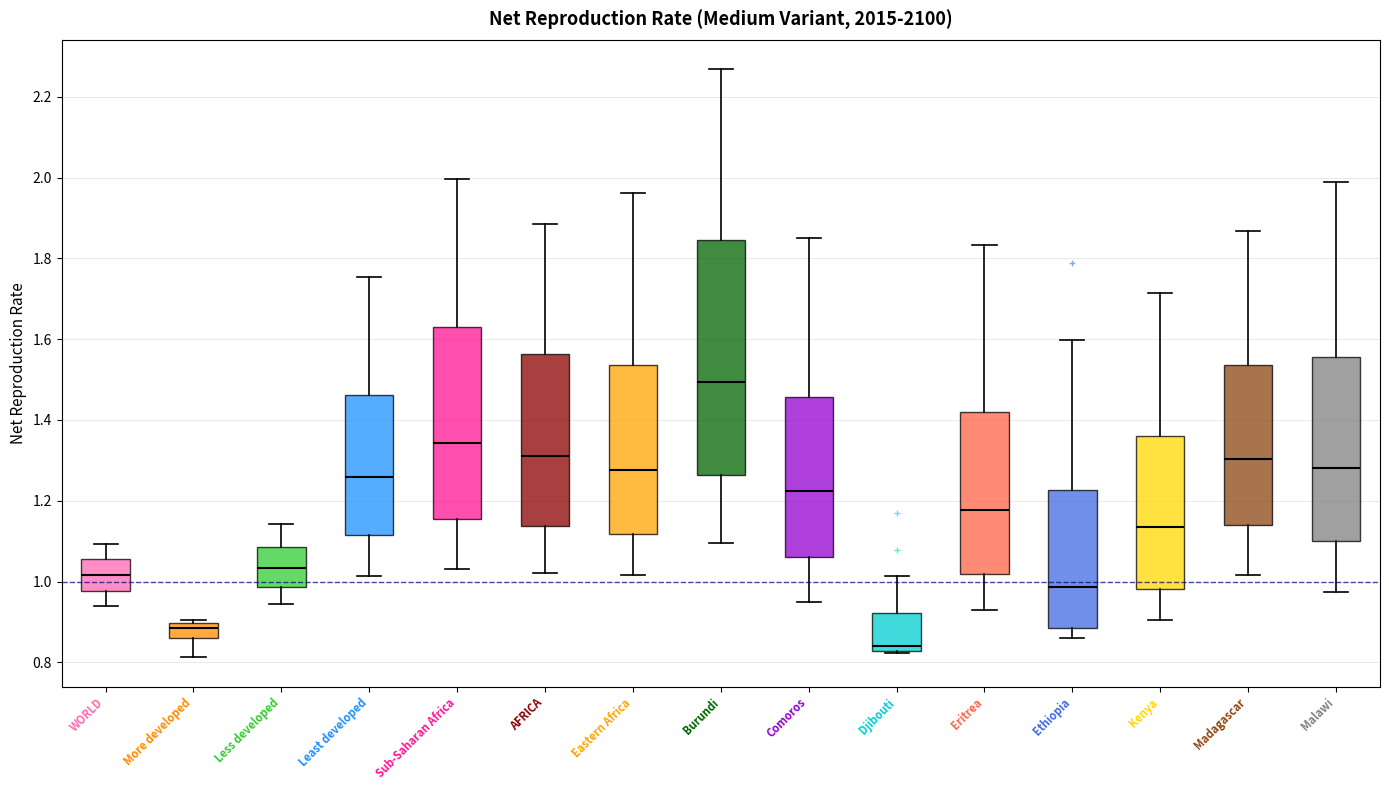

Reading left to right, read every box against the y-axis: the position of its median line, the range the box covers, and the ends of its whiskers. The values are not printed on the chart, so give them approximately, as read against the axis.

WORLD: median 1.02, box 0.98 to 1.06, whiskers 0.94 to 1.10
More developed: median 0.88, box 0.86 to 0.90, whiskers 0.82 to 0.90 (just above the box's upper edge)
Less developed: median 1.04, box 0.98 to 1.08, whiskers 0.94 to 1.14
Least developed: median 1.26, box 1.12 to 1.46, whiskers 1.02 to 1.76
Sub-Saharan Africa: median 1.34, box 1.16 to 1.62, whiskers 1.04 to 2.00
AFRICA: median 1.30, box 1.14 to 1.56, whiskers 1.02 to 1.88
Eastern Africa: median 1.28, box 1.12 to 1.54, whiskers 1.02 to 1.96
Burundi: median 1.50, box 1.26 to 1.84, whiskers 1.10 to 2.26
Comoros: median 1.22, box 1.06 to 1.46, whiskers 0.94 to 1.86
Djibouti: median 0.84, box 0.82 to 0.92, whiskers 0.82 (just below the box's lower edge) to 1.02
Eritrea: median 1.18, box 1.02 to 1.42, whiskers 0.92 to 1.84
Ethiopia: median 0.98, box 0.88 to 1.22, whiskers 0.86 to 1.60
Kenya: median 1.14, box 0.98 to 1.36, whiskers 0.90 to 1.72
Madagascar: median 1.30, box 1.14 to 1.54, whiskers 1.02 to 1.86
Malawi: median 1.28, box 1.10 to 1.56, whiskers 0.98 to 2.00